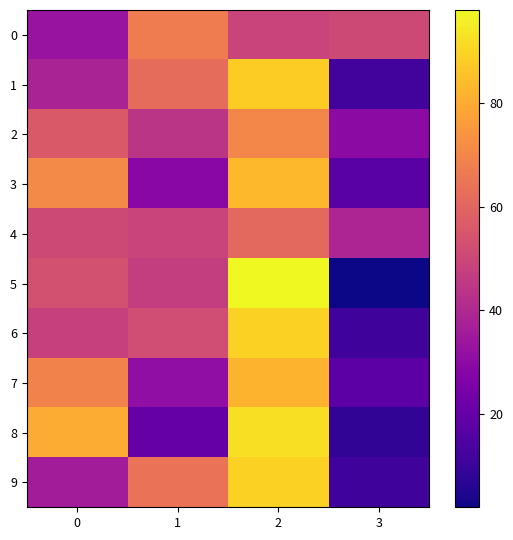

Between 0 and 2, which series saw the biggest shift?

9